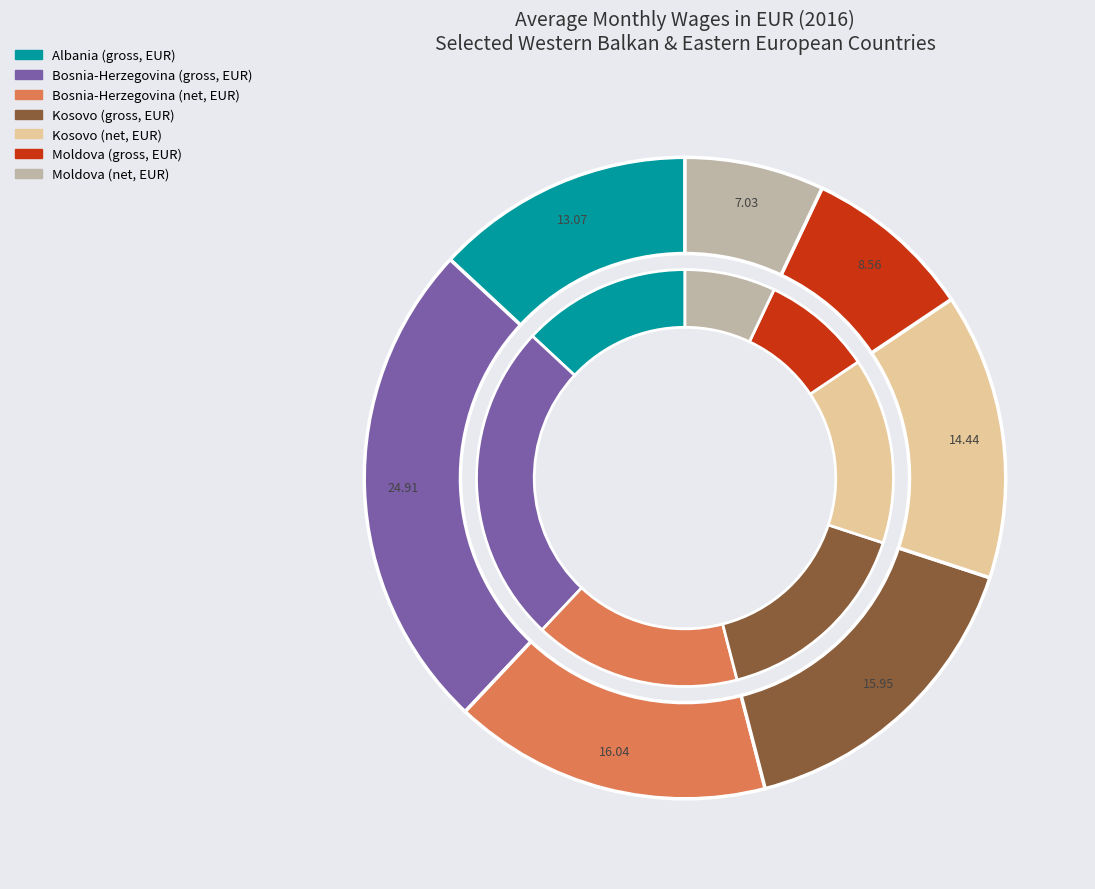

Do Kosovo (net, EUR) and Moldova (net, EUR) together represent more than half of the pie?

No